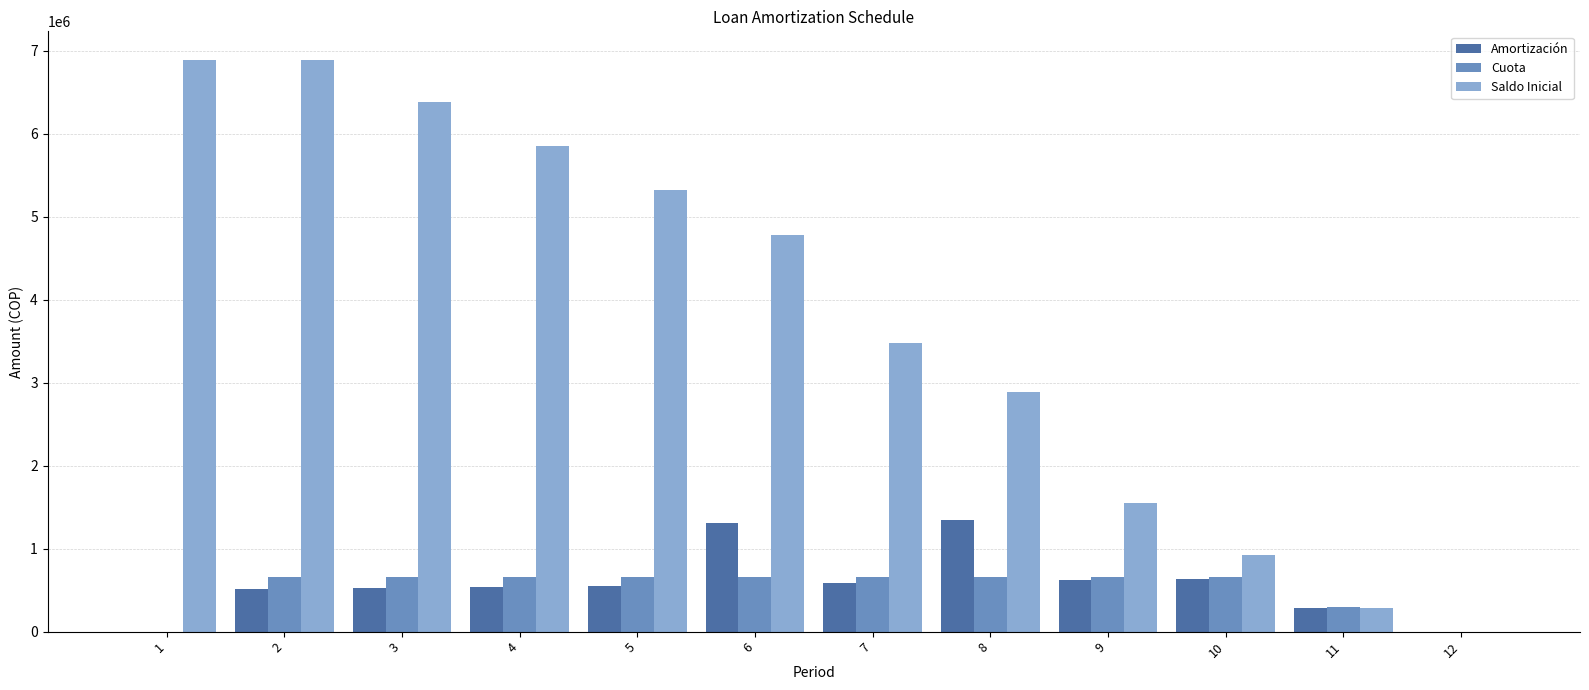

What is the approximate value of Saldo Inicial at 10?

924803.1